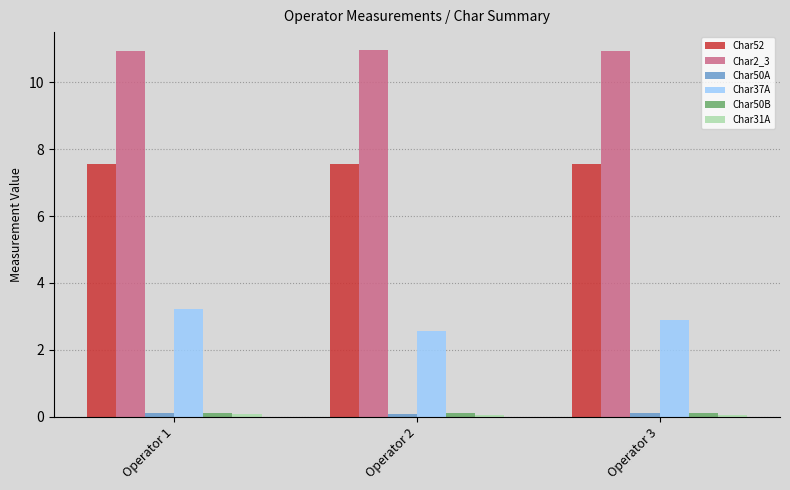

What is the maximum value shown in the chart?

11.0